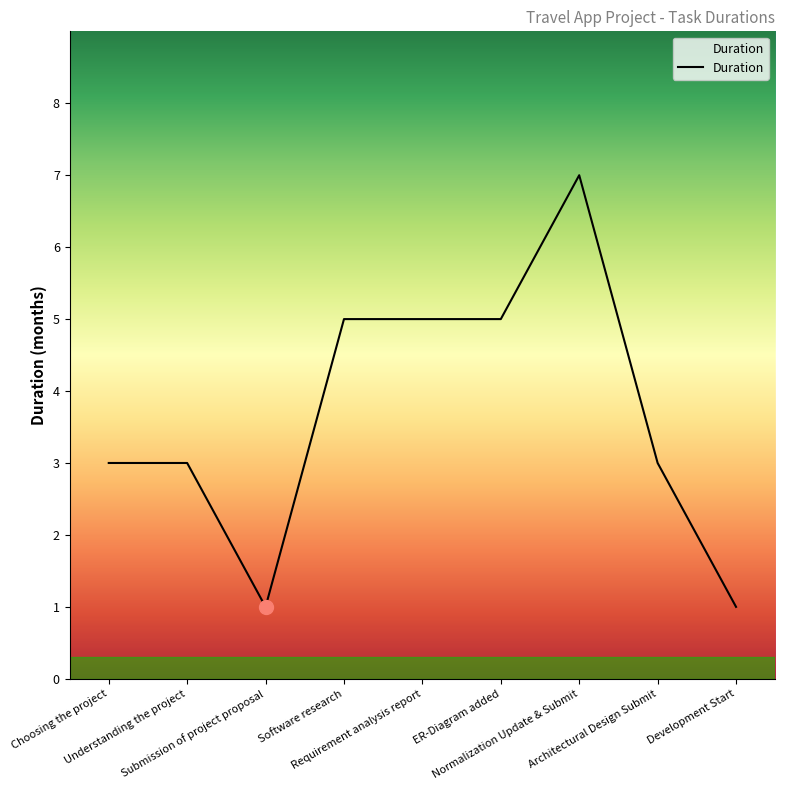

What is the difference between the maximum and minimum values?

6